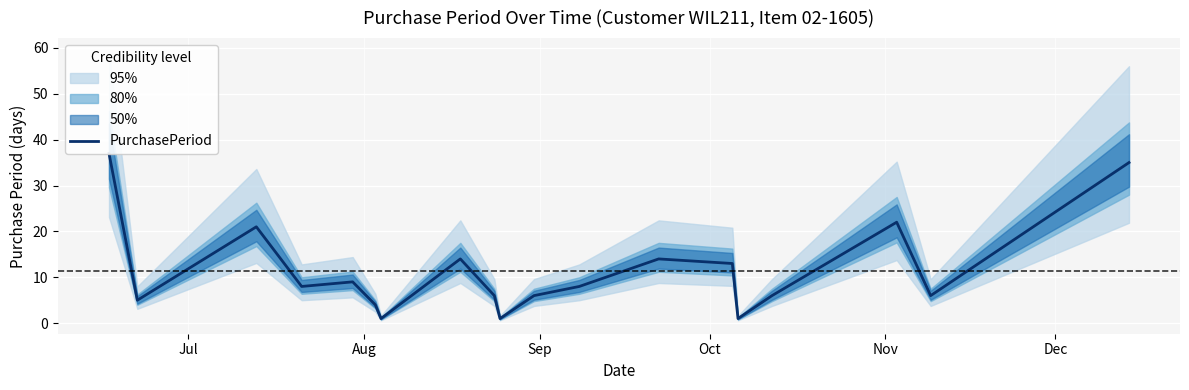

Where does the data first go above 8?

Jul